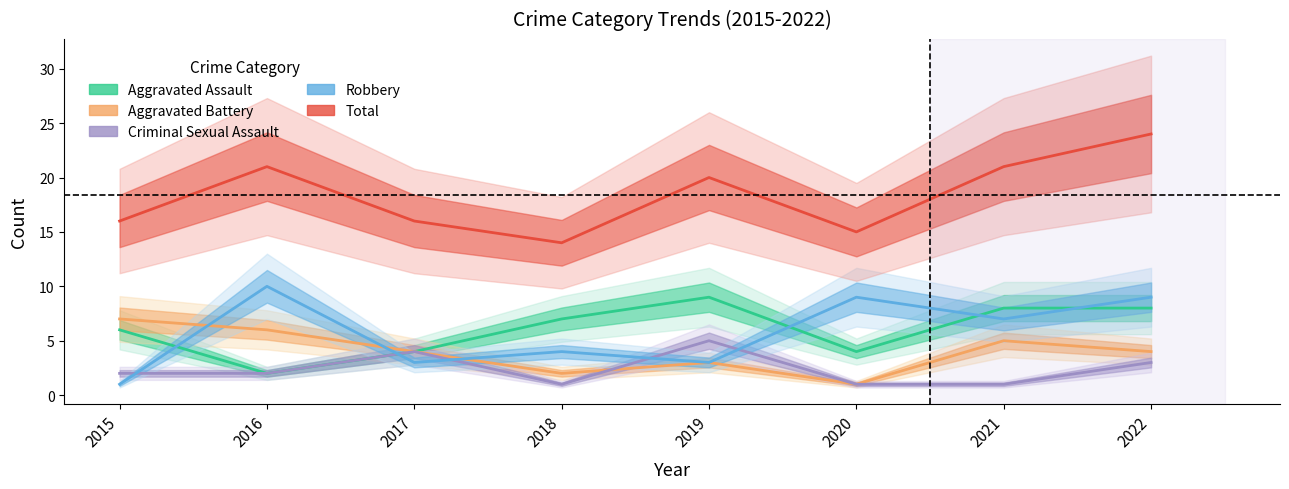

How many Aggravated Assault values are between 4 and 8?

6